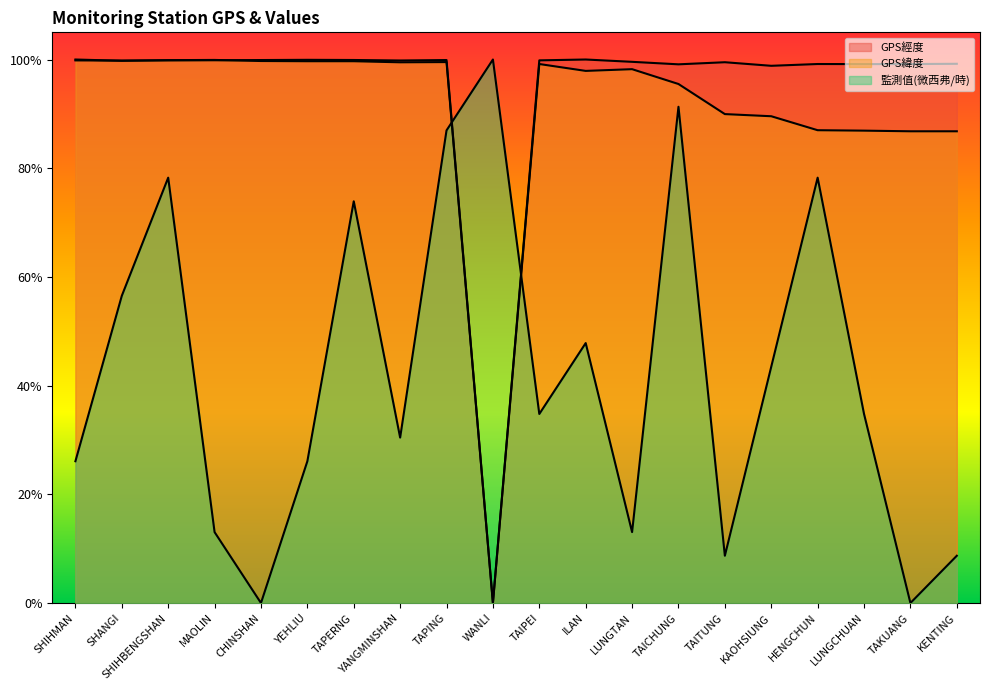

What is the total value across all series at SHANGI?

2.6